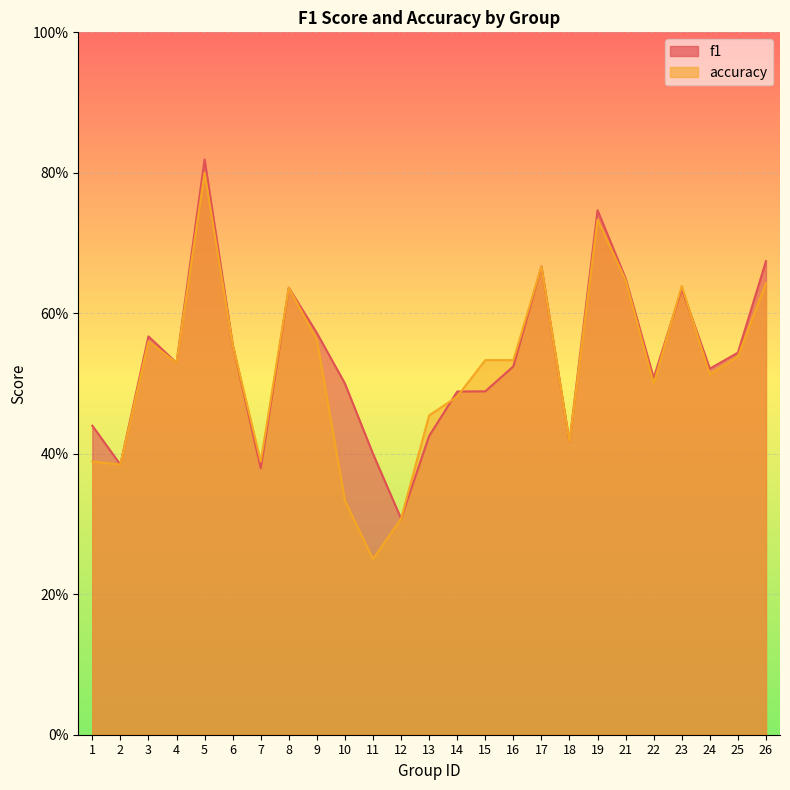

What is the average value of the f1 series?

0.5